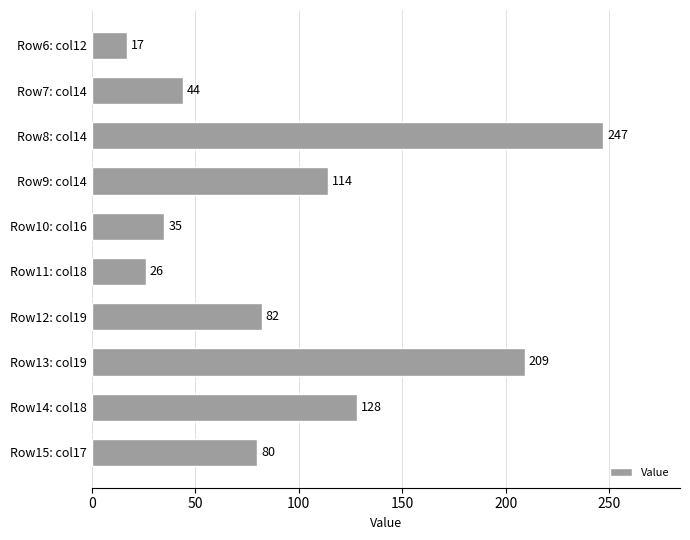

True or false: the data shows 43 at Row9: col14.

False